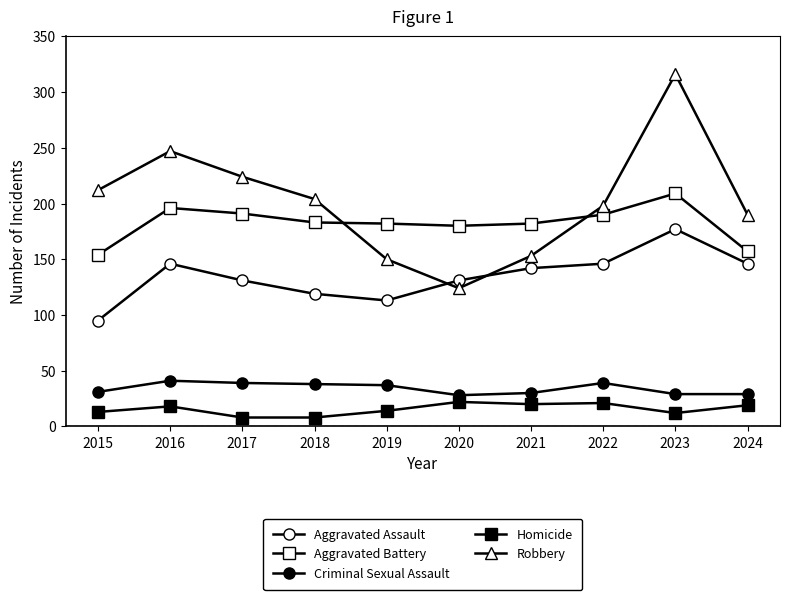

Does the chart have visible grid lines?

No